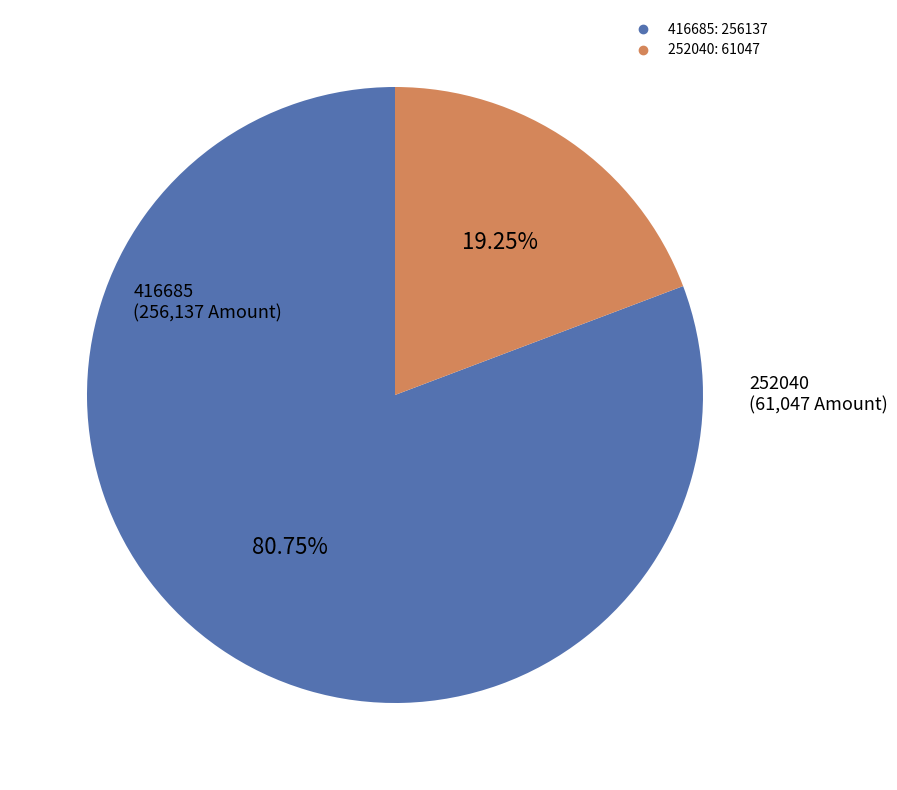

Is there a majority slice in this chart?

Yes